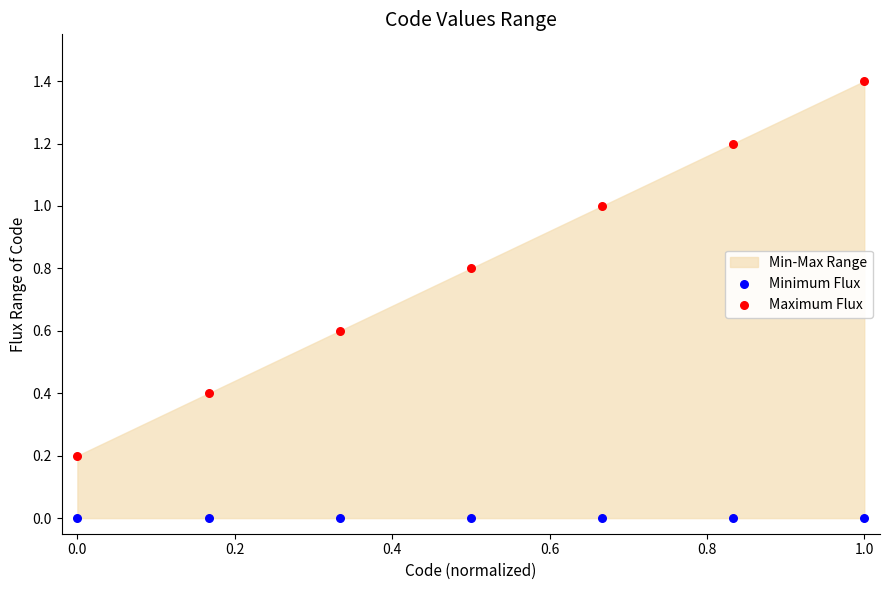

Which series contains the lowest Y value?

Minimum Flux